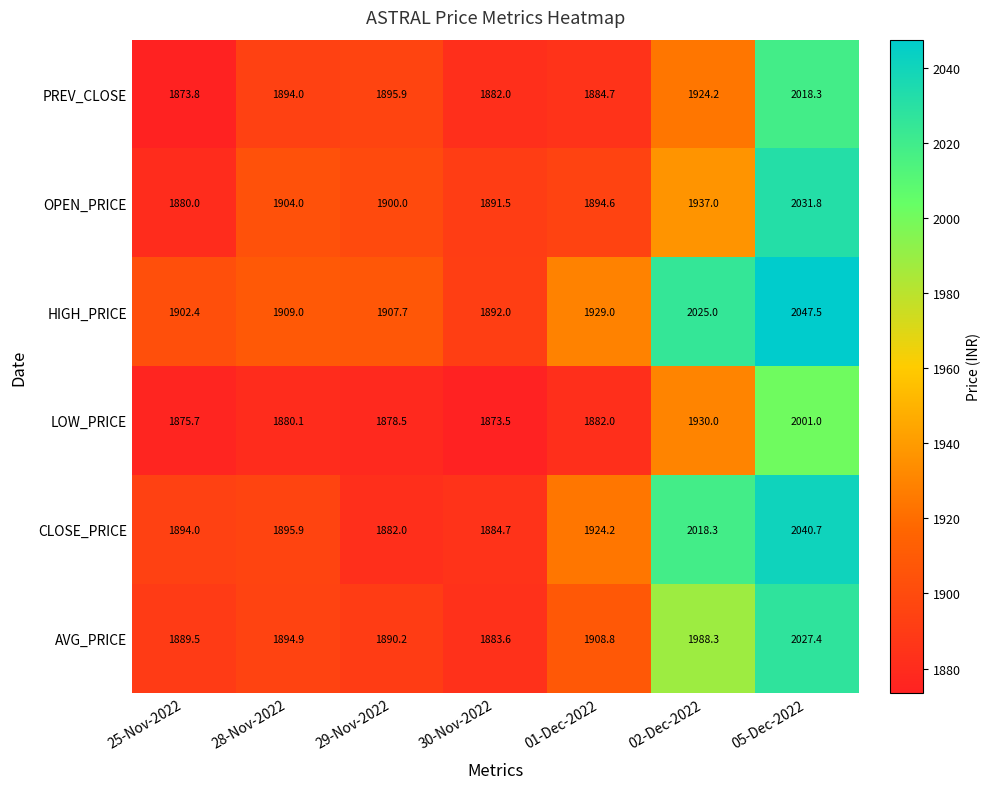

What is the difference between the AVG_PRICE values at 28-Nov-2022 and 29-Nov-2022?

4.7